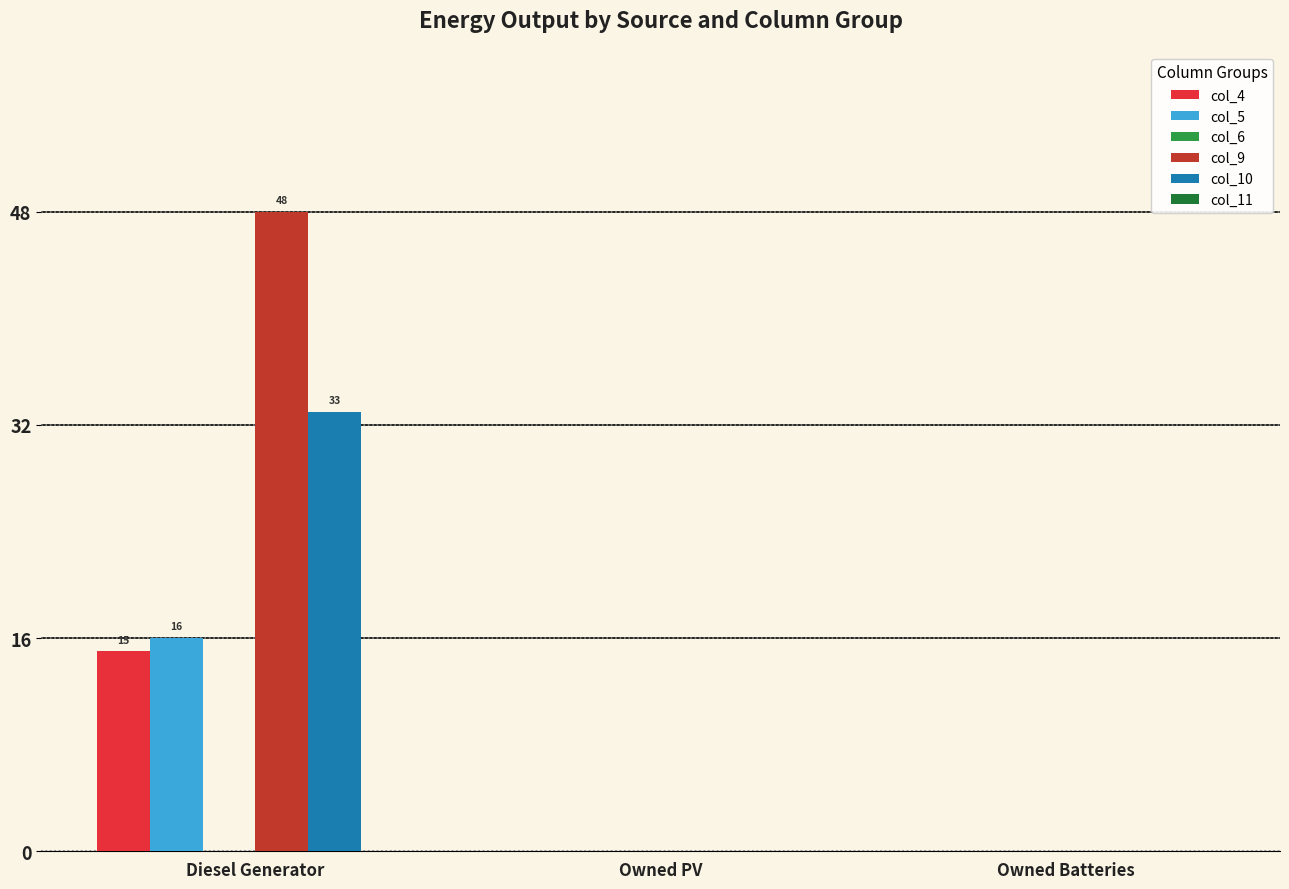

What is the sum of the col_5 values at Owned Batteries and Diesel Generator?

16